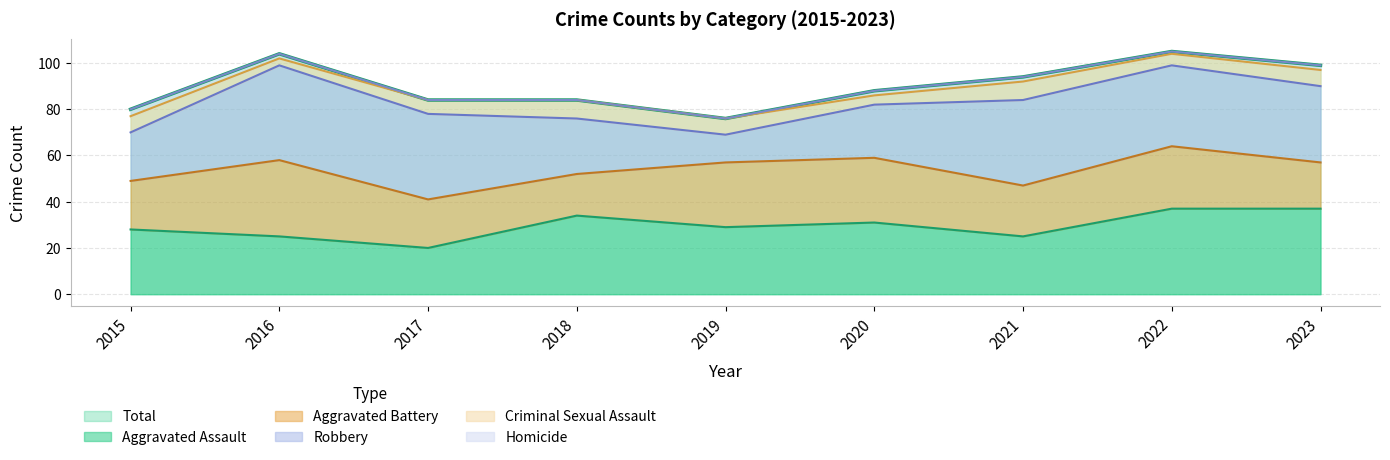

Does the chart display data point markers on the line(s)?

No